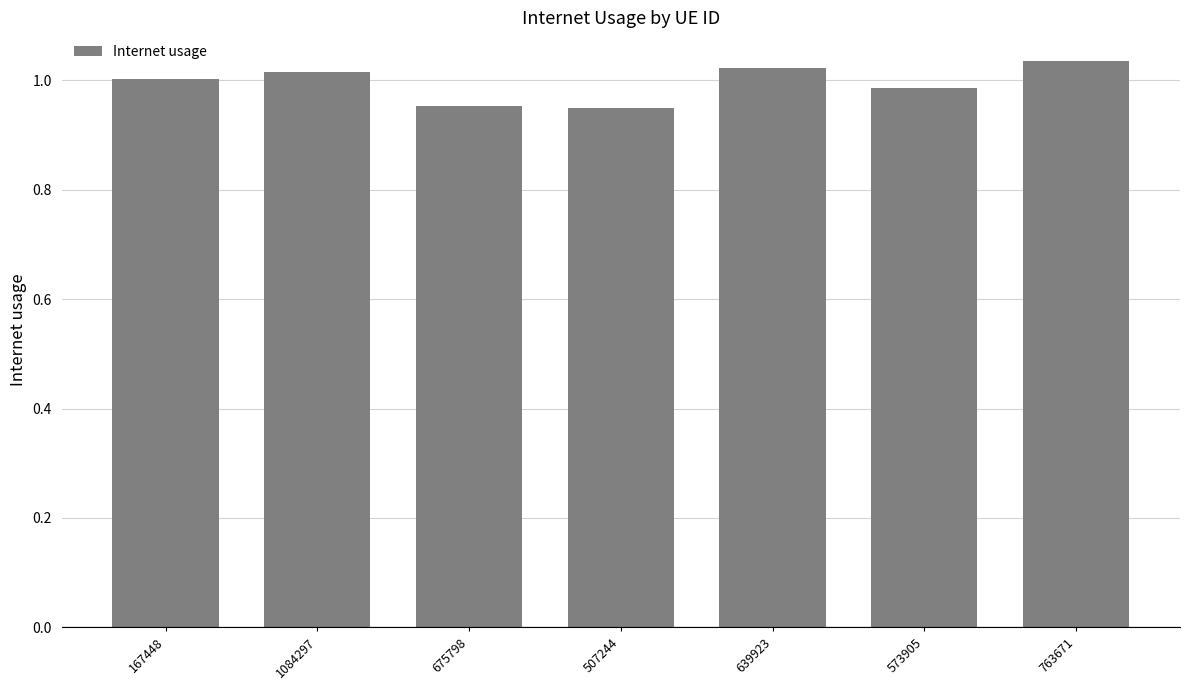

How many bars are there in total?

7